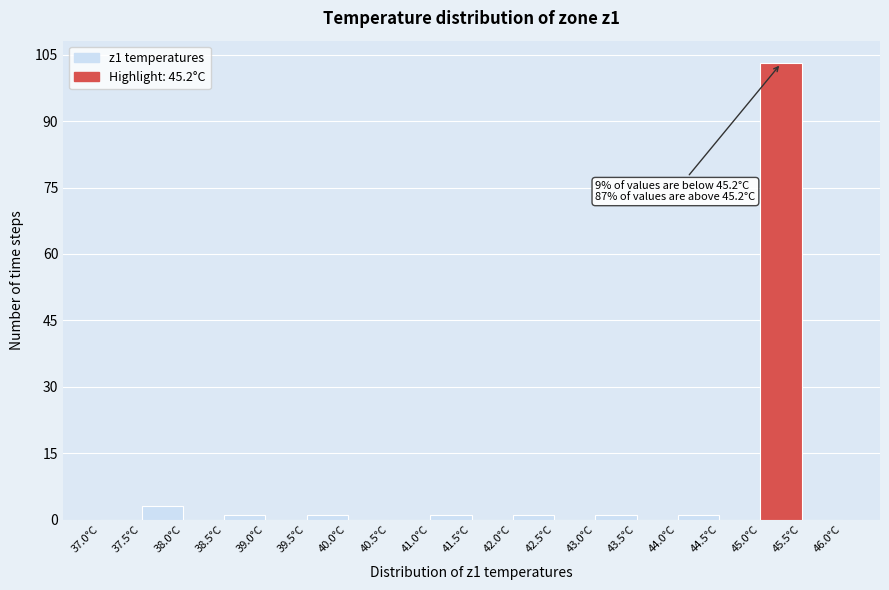

Which range on the x-axis has the tallest bar?

45.0 to 45.5